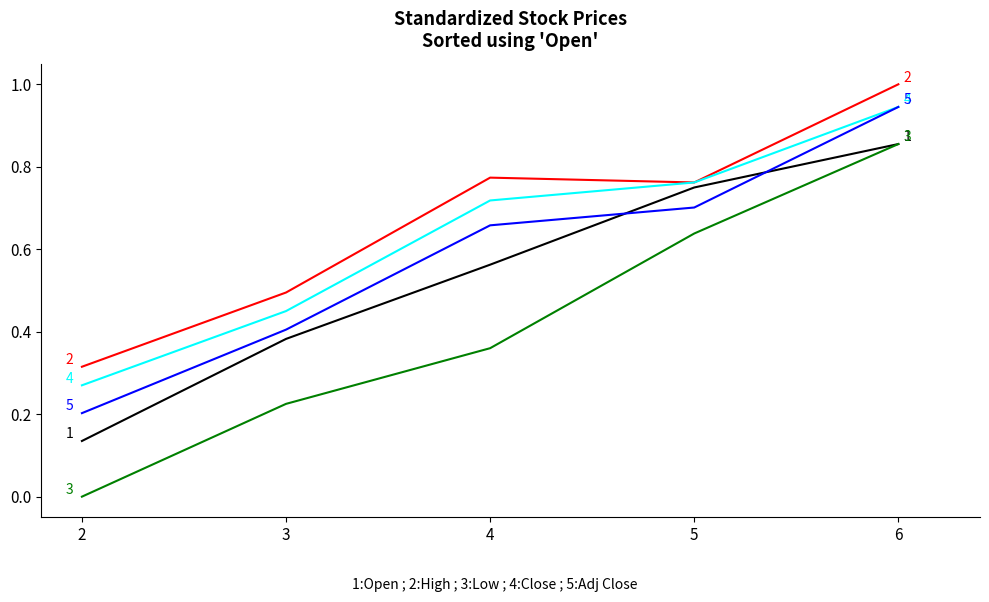

How many distinct data groups are displayed?

5